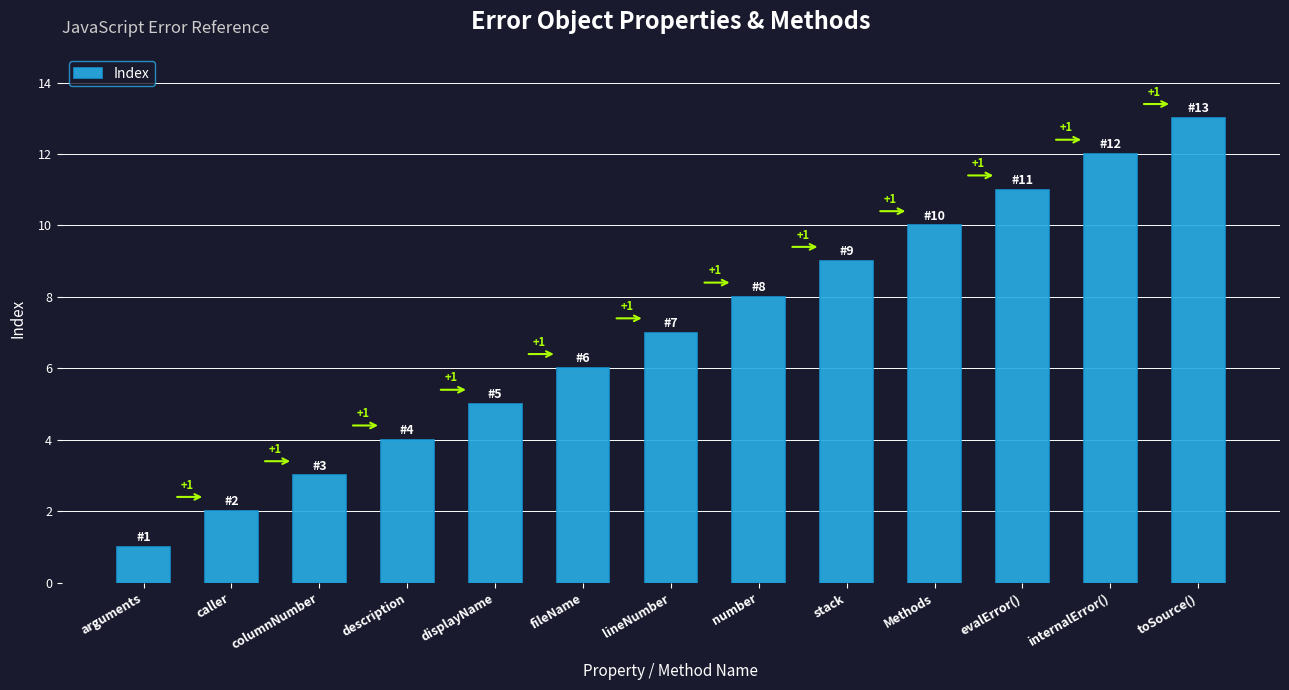

What is the approximate value at number?

8